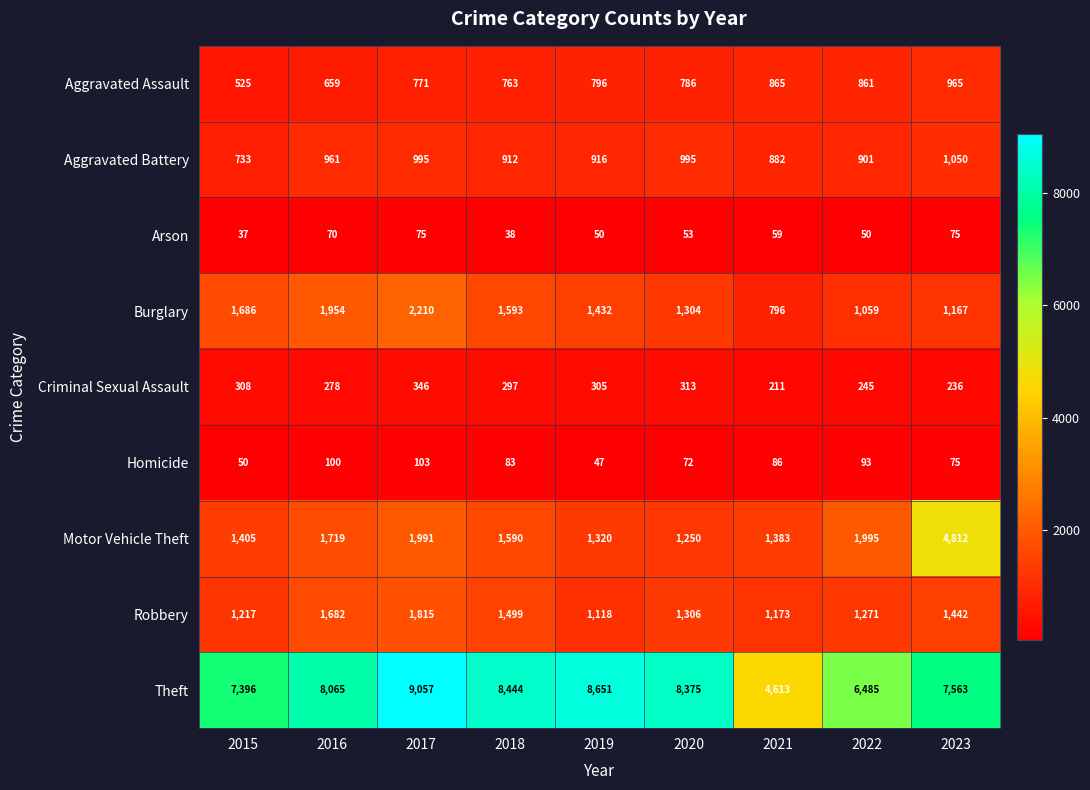

What is the difference between the Aggravated Battery values at 2021 and 2020?

113